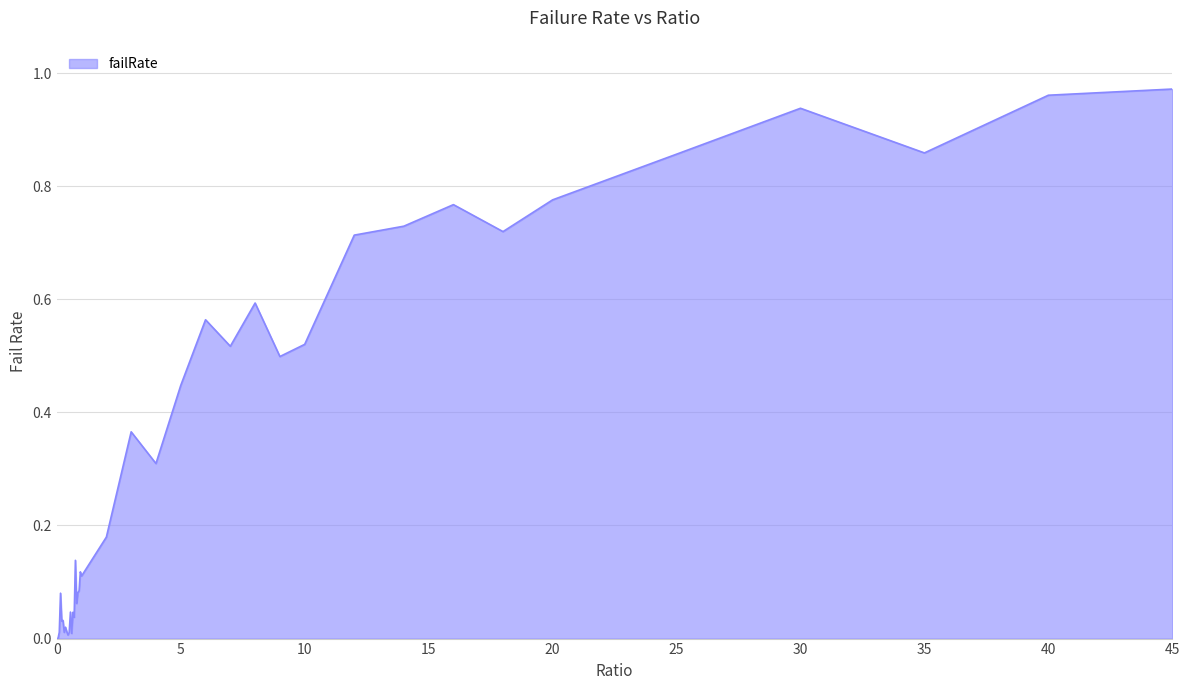

Does the chart display data point markers on the line(s)?

No